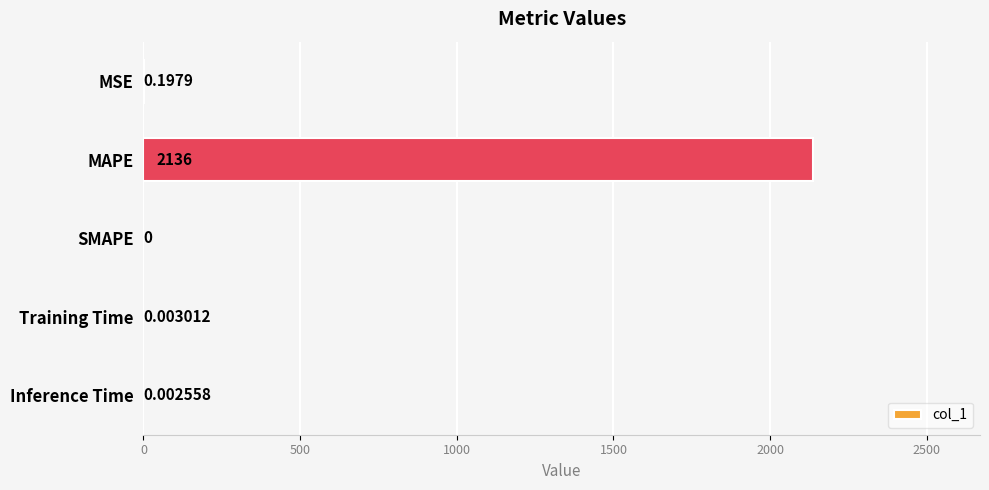

Which category has the highest value across all series?

MAPE